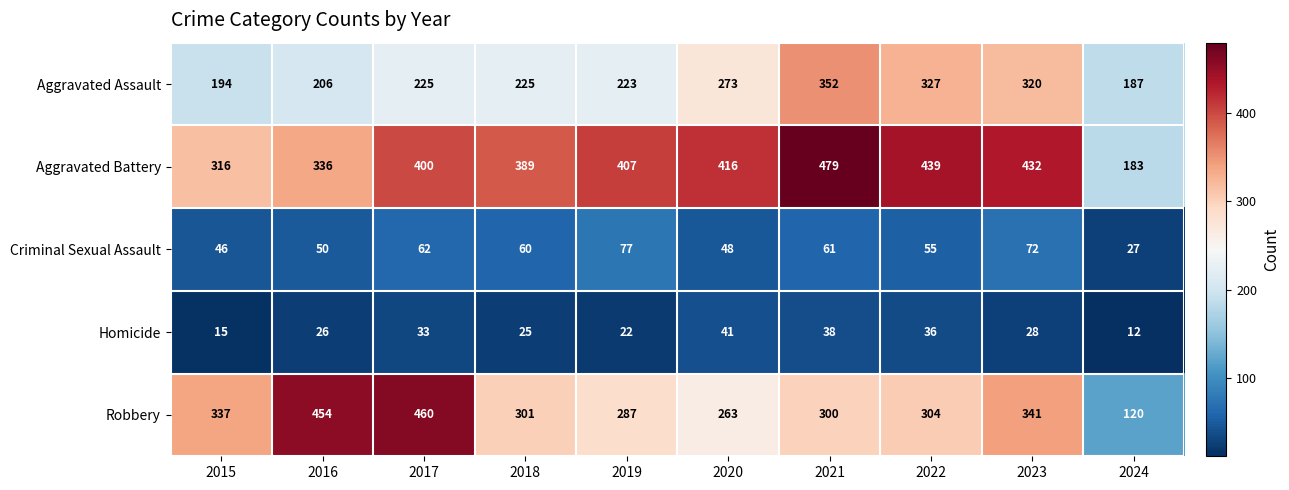

What is the spread (max minus min) of values at 2024?

175